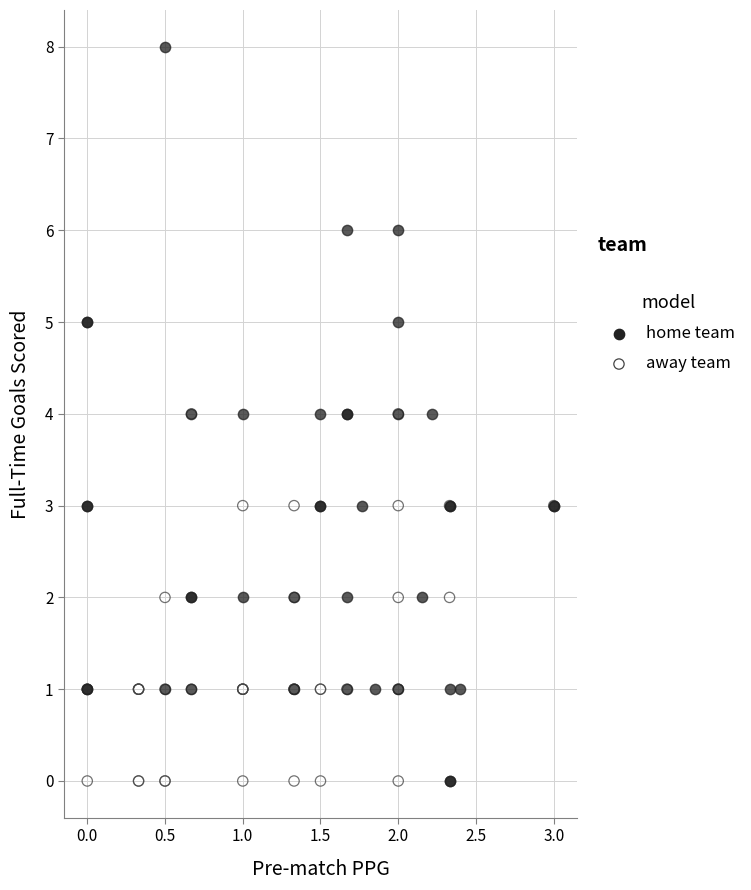

Which series contains the highest Y value?

home team